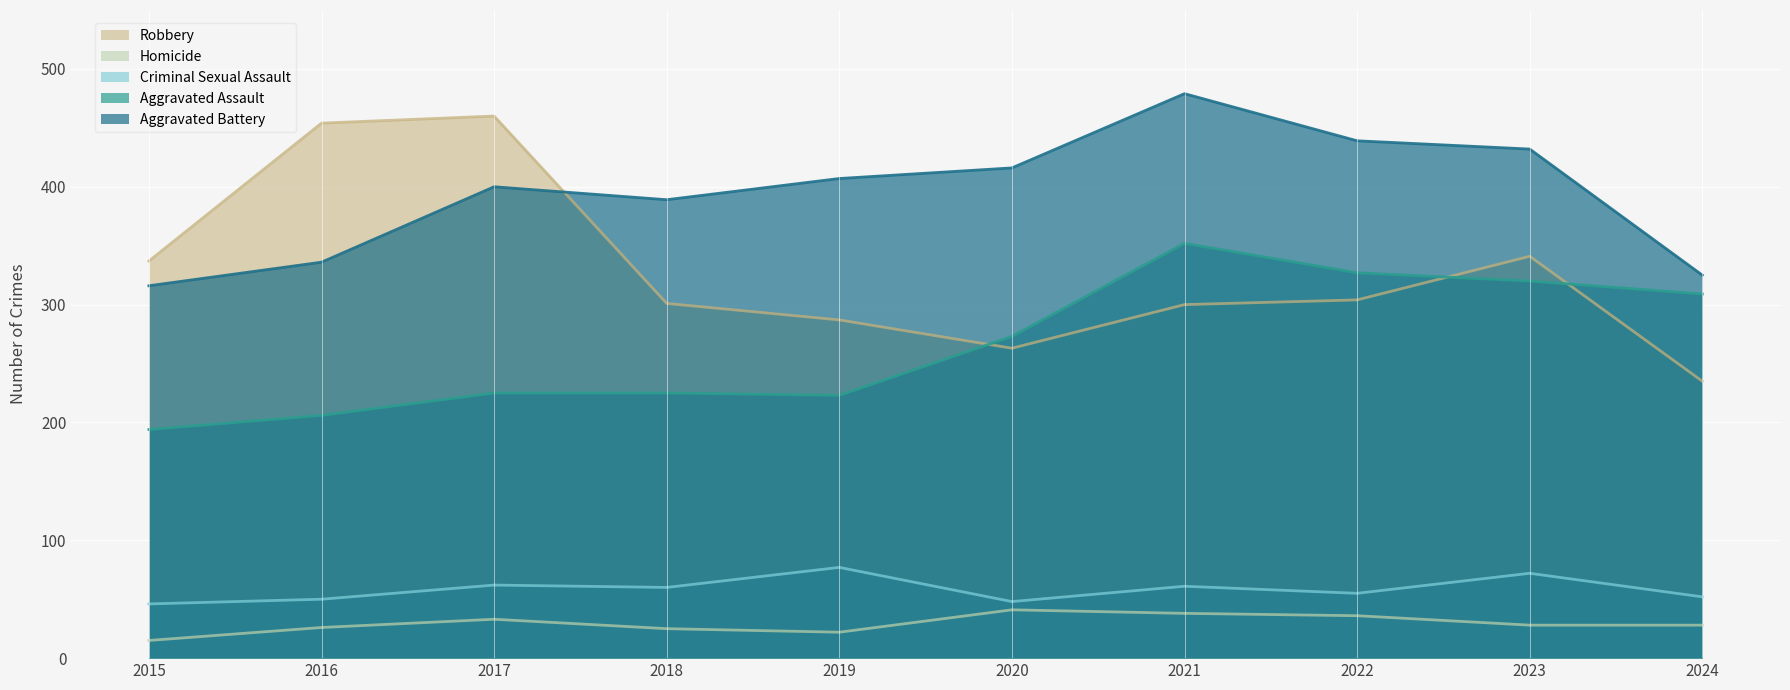

Which series has the largest range (max minus min)?

Robbery